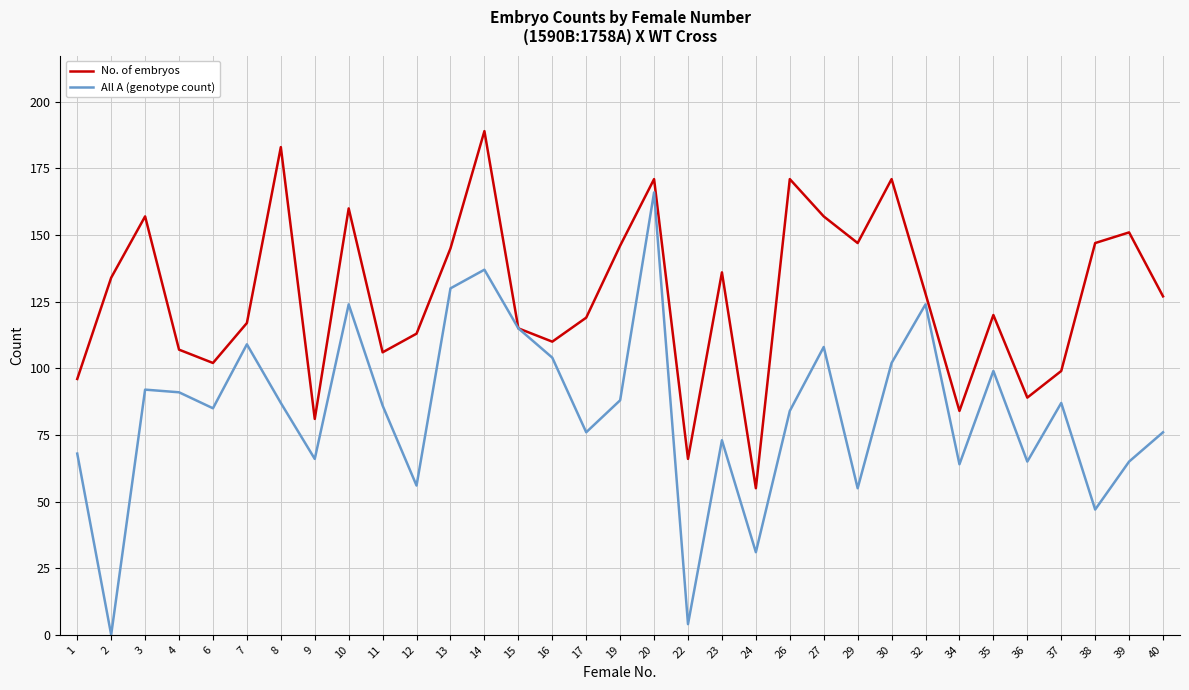

Which category has the highest value in the No. of embryos series?

14